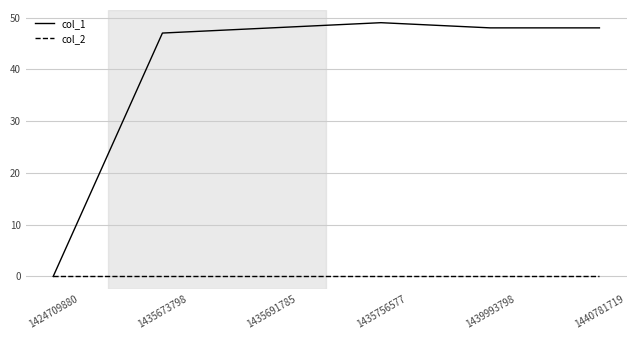

Which series has the largest total across all categories?

col_1